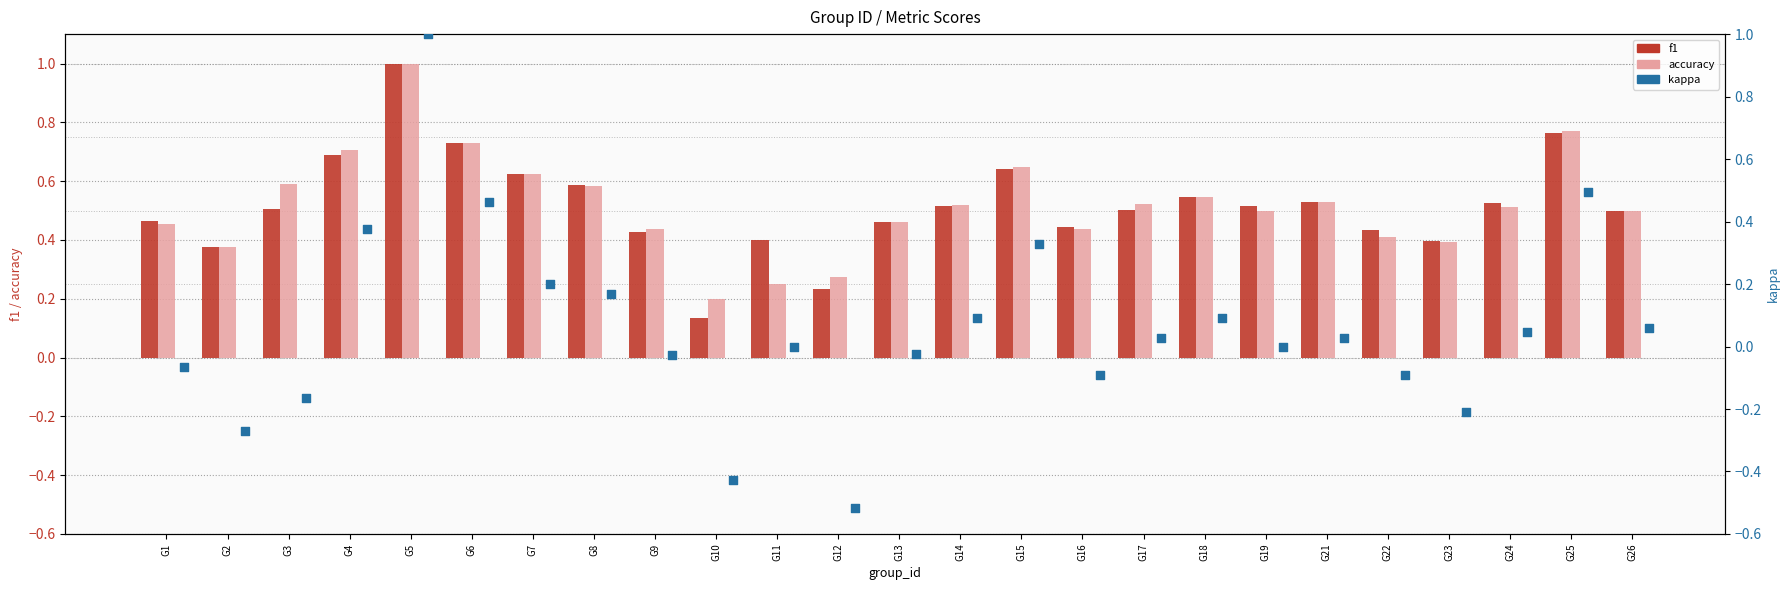

What are all the series names shown in the legend?

f1, accuracy, kappa